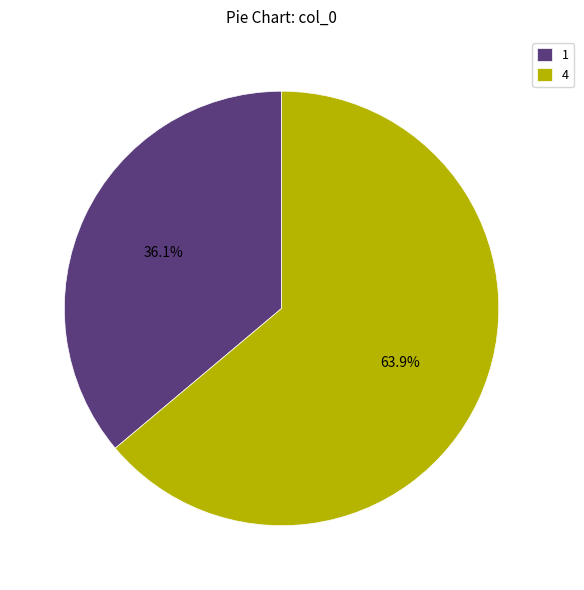

How many segments does this pie chart have?

2